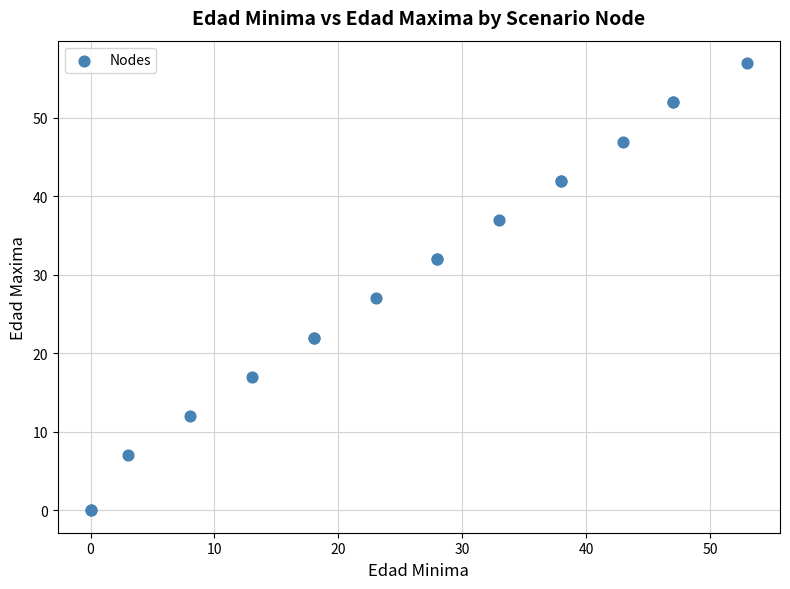

What Y value in the scatter plot is closest to 28?

27